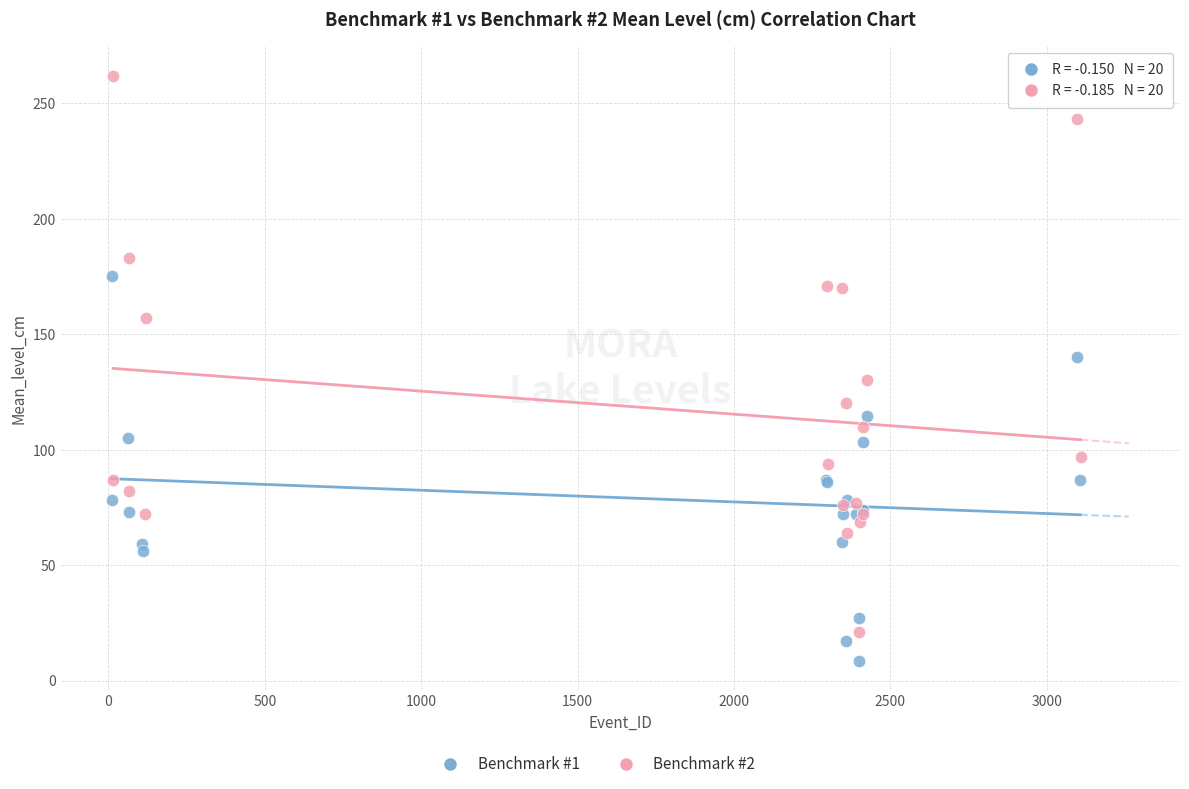

Which series reaches the maximum Y coordinate?

Benchmark #2